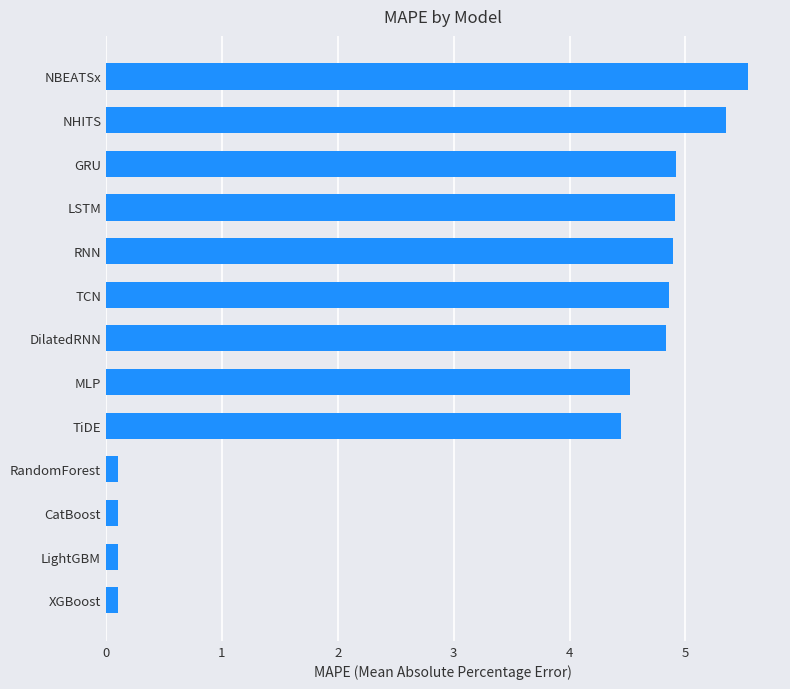

What is the difference between the maximum and minimum values?

5.4